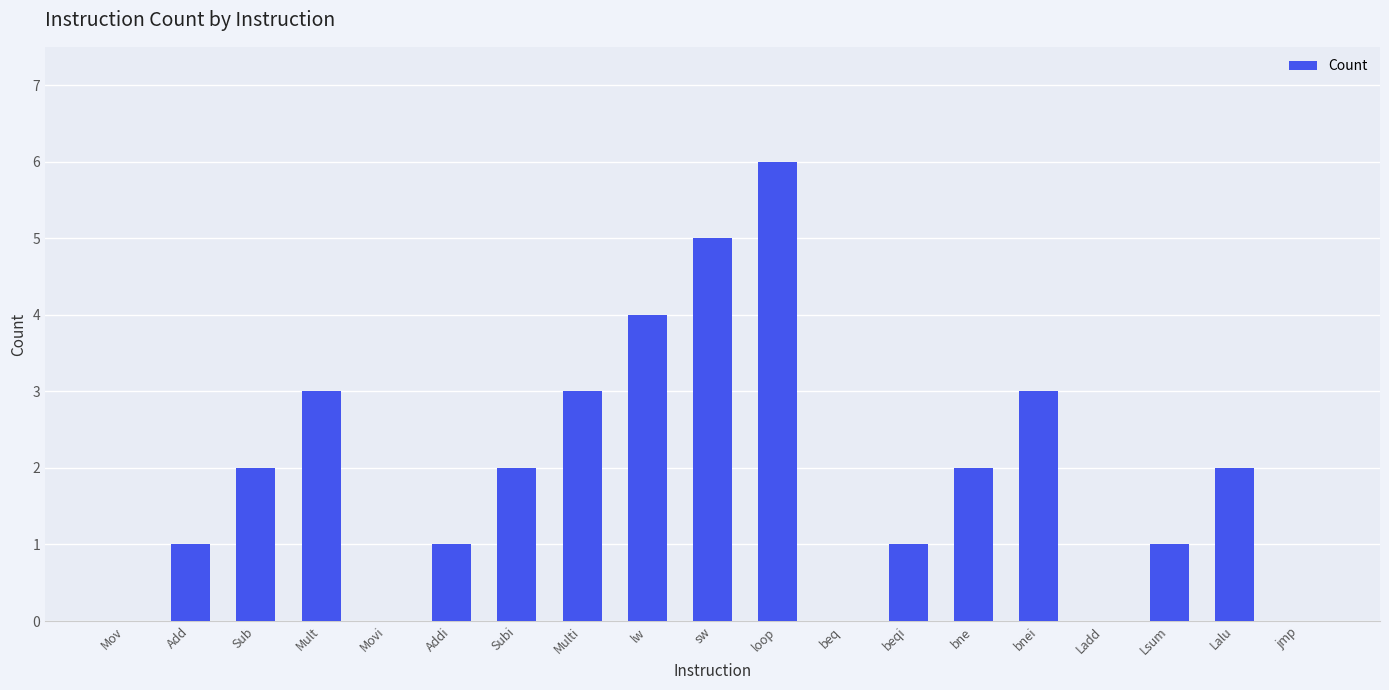

Approximately how many times larger is the value at sw compared to loop?

0.8